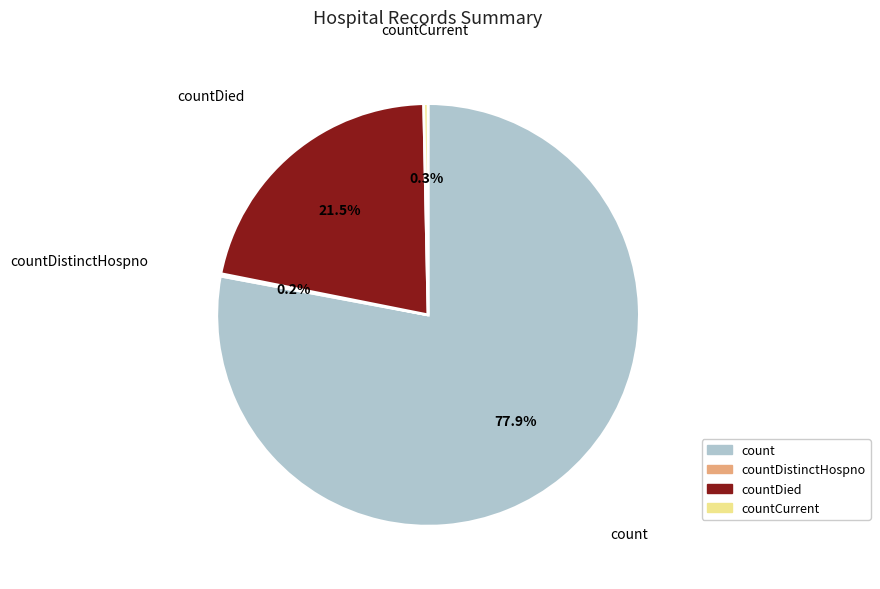

Is there a majority slice in this chart?

Yes